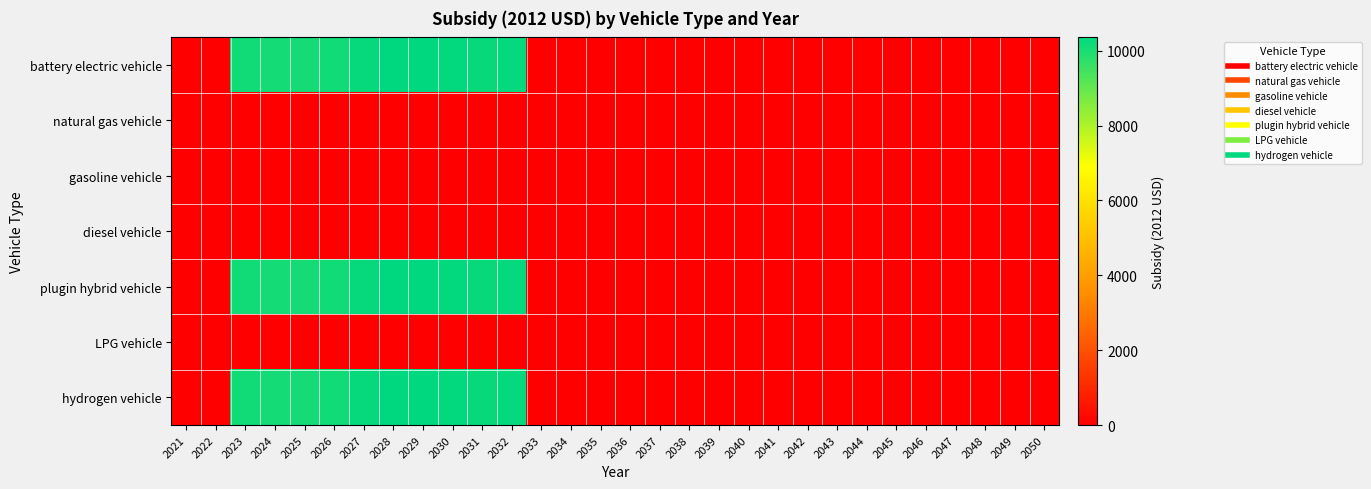

Which has a higher value, 2021 or 2036?

2021